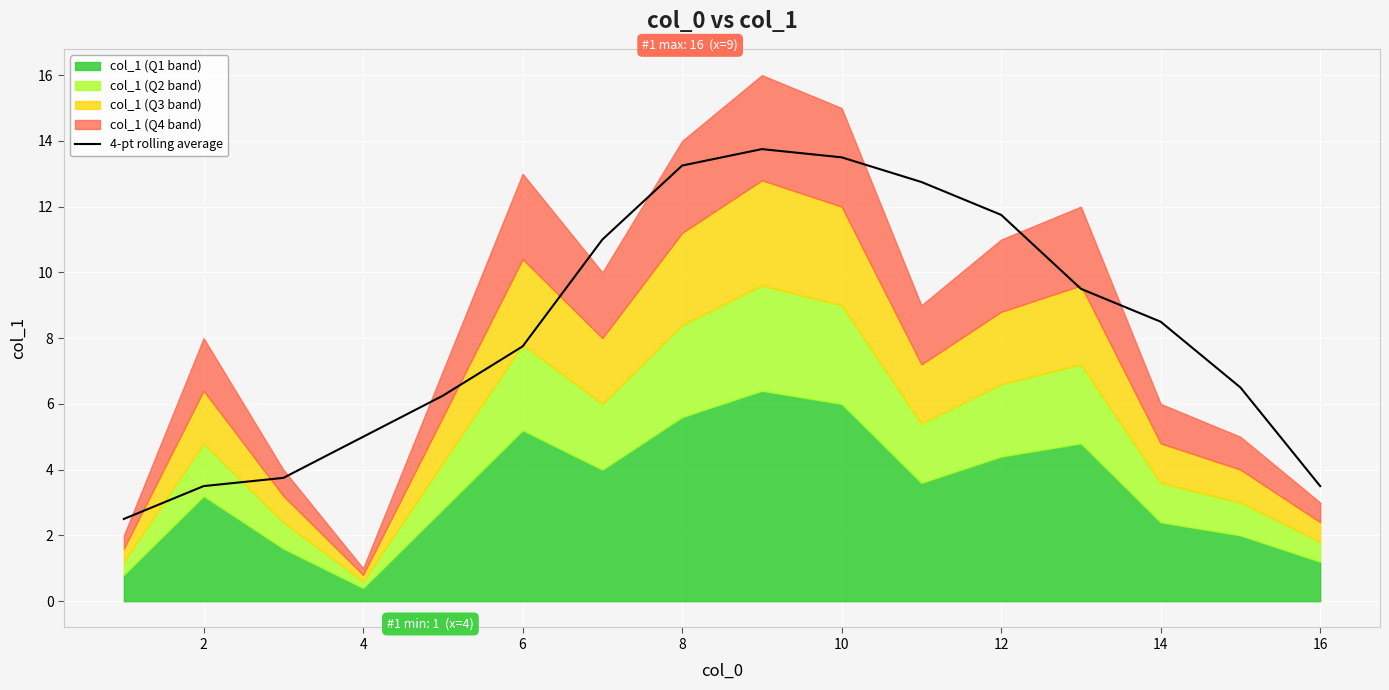

True or false: 4-pt rolling average has a value of 1.7 at 16.

False